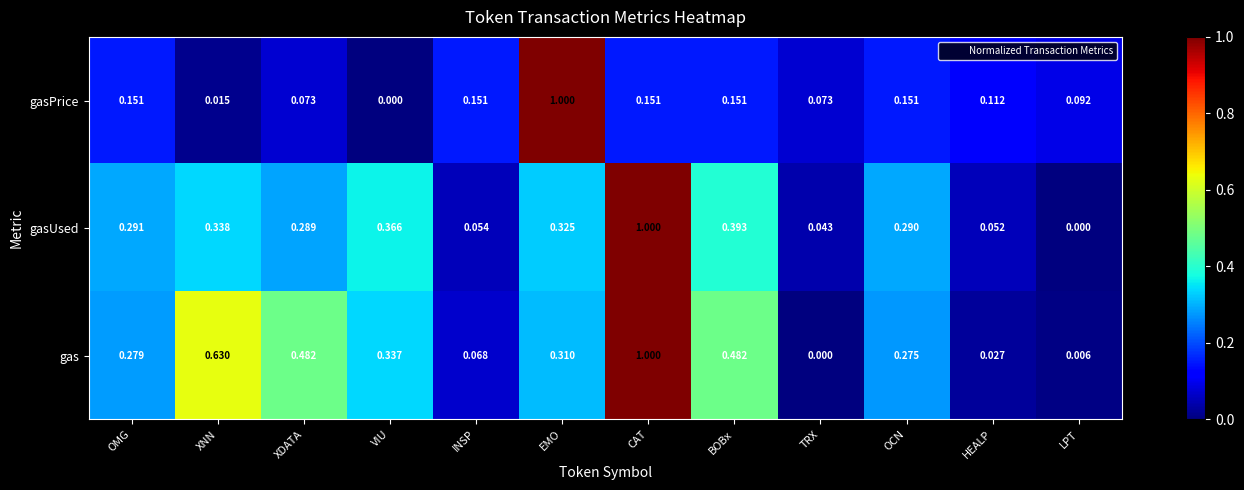

At which label does gasPrice reach its peak?

EMO